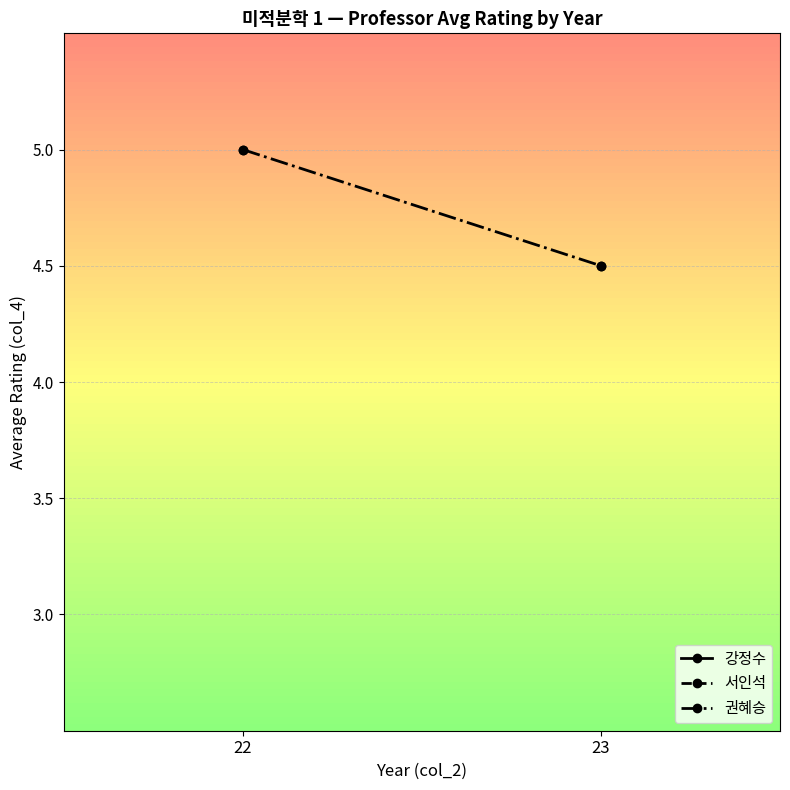

What is the value of the 1st point from the left?

5.0